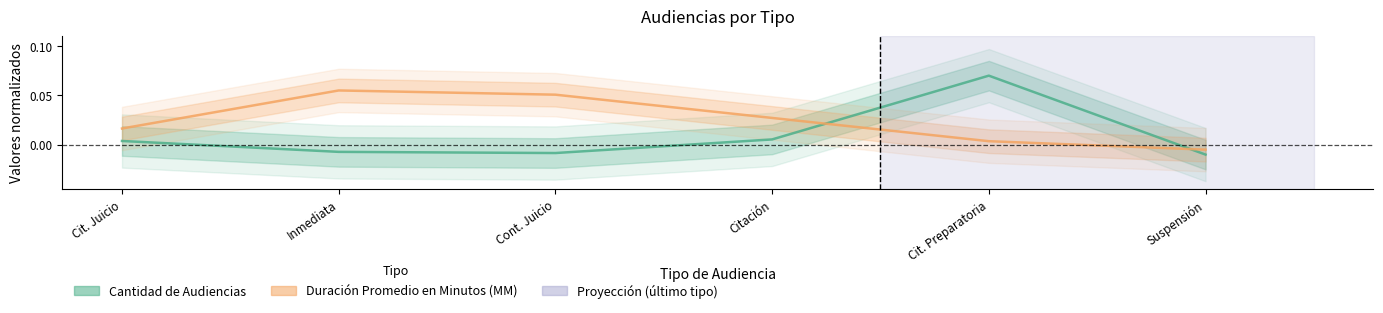

Which has a higher value, Cit. Juicio or Suspensión?

Cit. Juicio